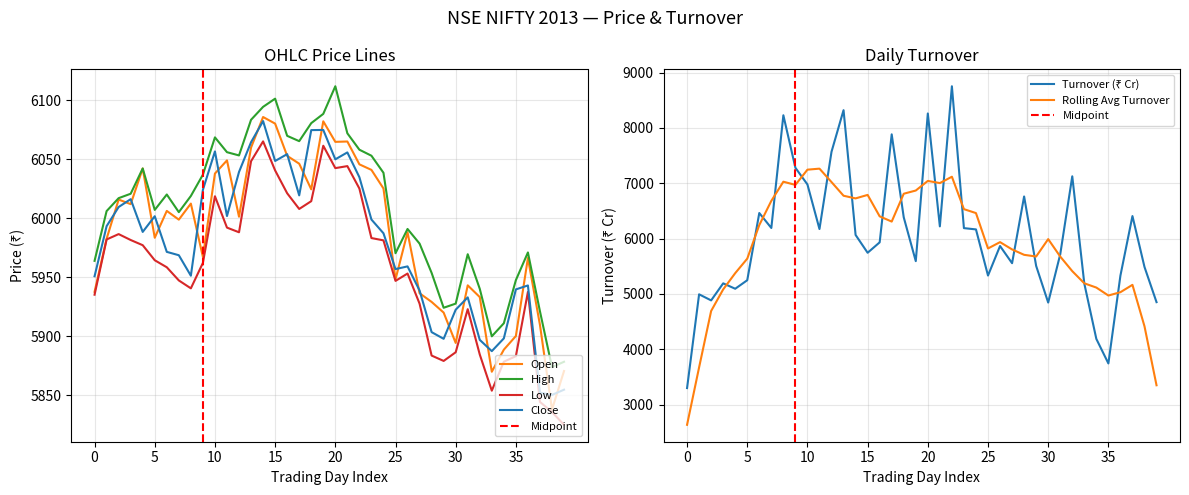

Which category has the highest value in the High series?

20